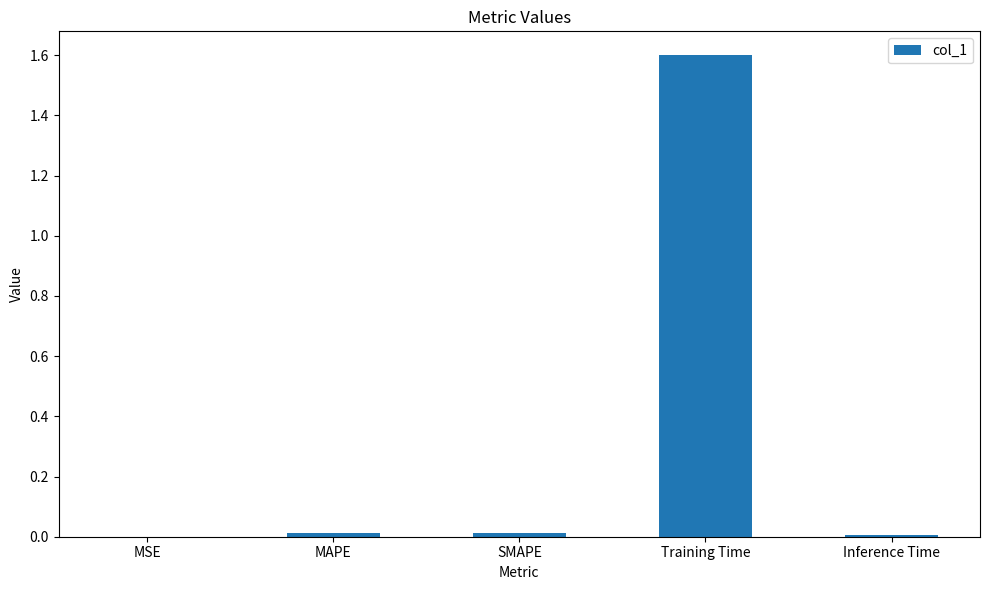

Which category has the highest value across all series?

Training Time